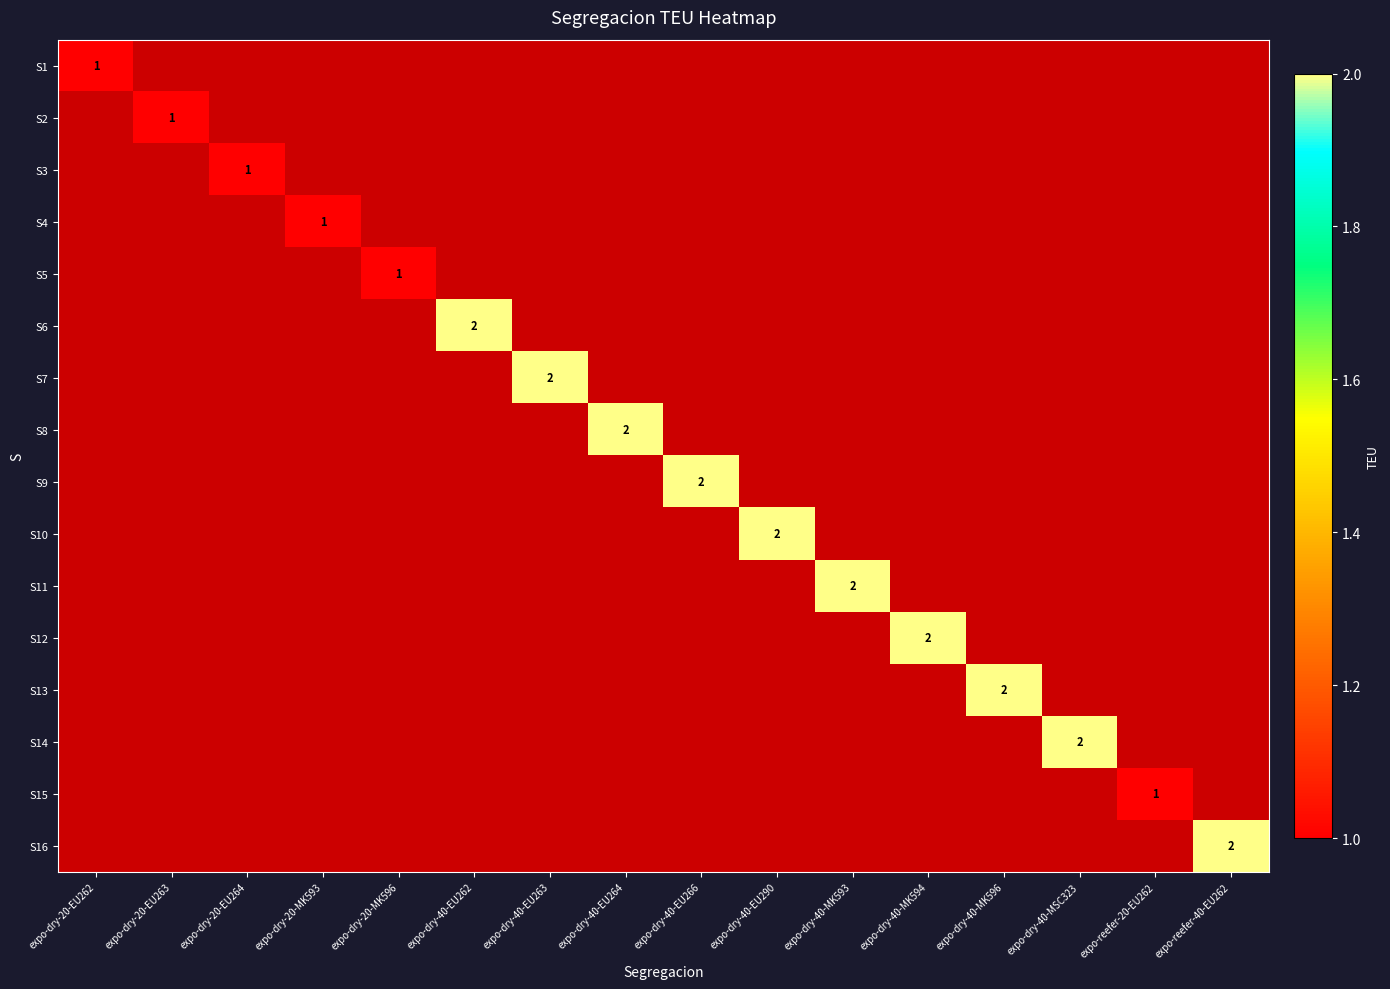

The S16 series shows 0 at expo-dry-20-MK593. True or false?

True